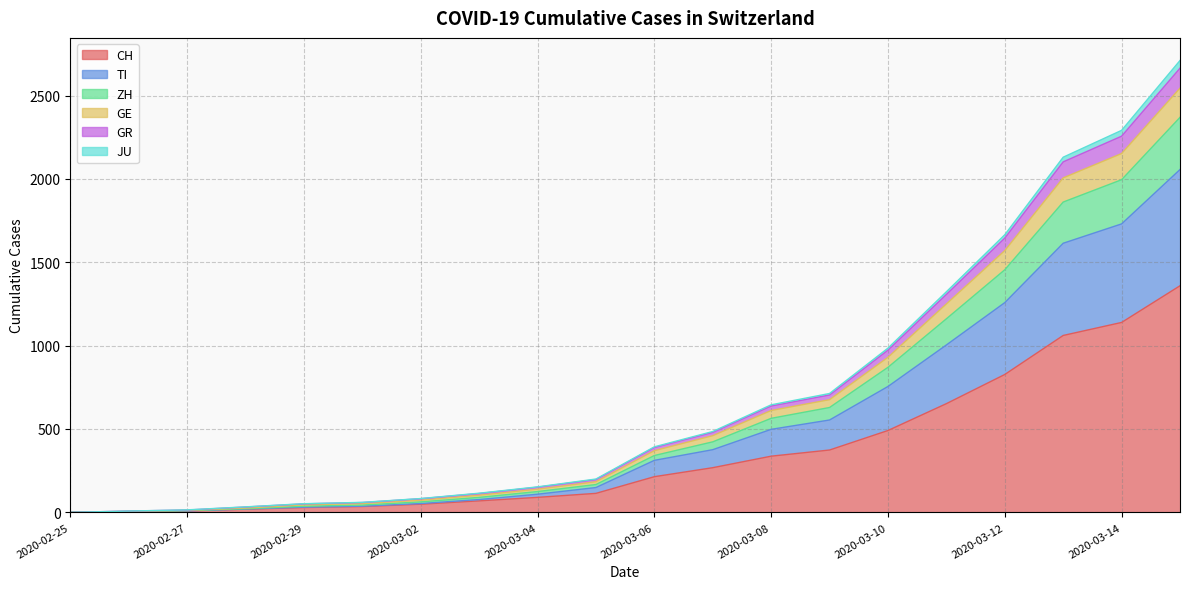

How many categories are shown in the chart?

20